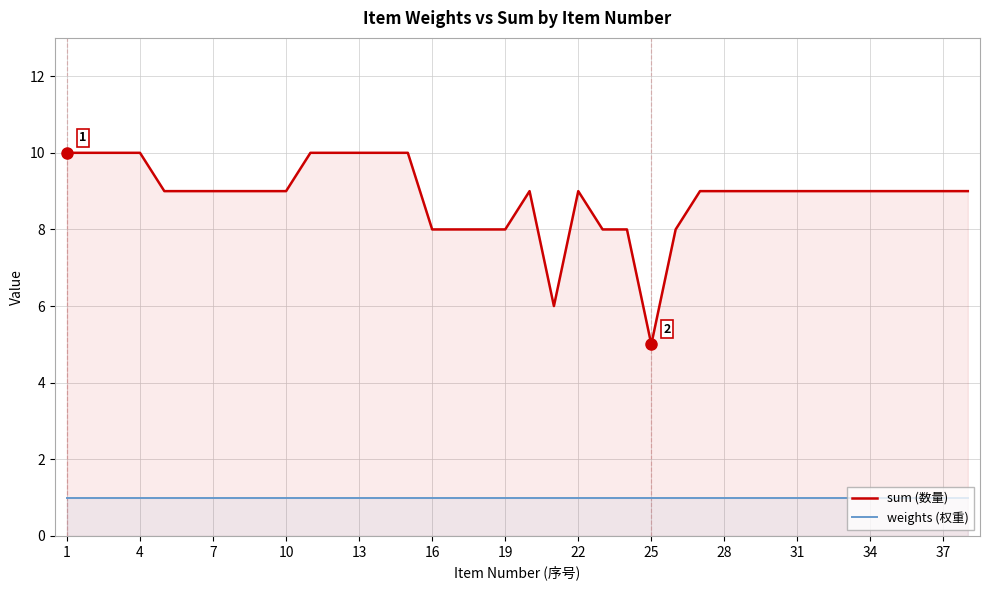

True or false: sum (数量) and weights (权重) intersect in this chart.

False